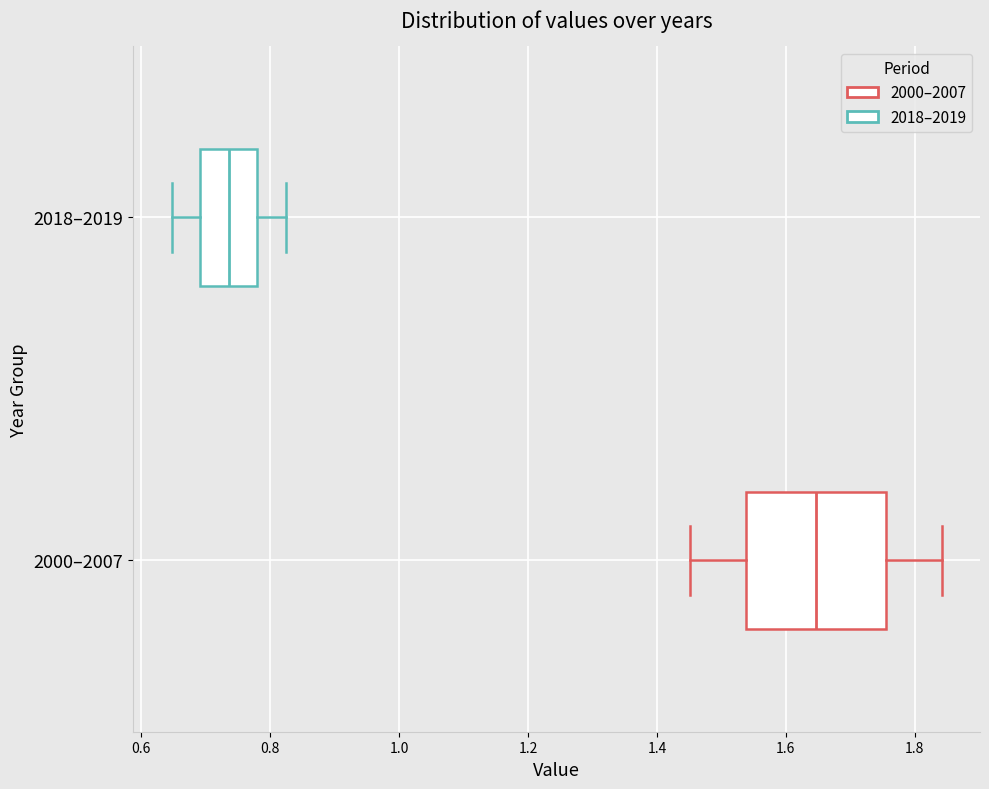

Which box has the furthest to the left median line?

2018–2019